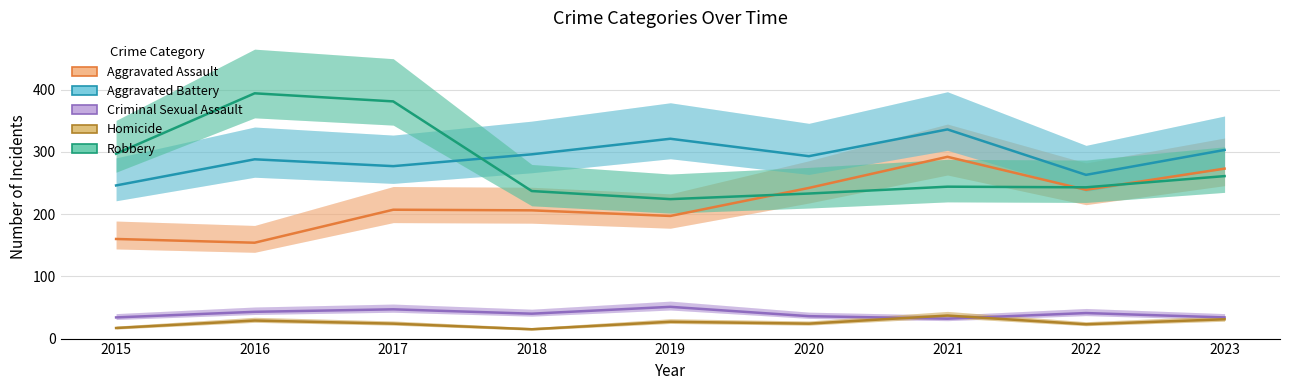

Count the Criminal Sexual Assault values in the range 34 to 43.

6